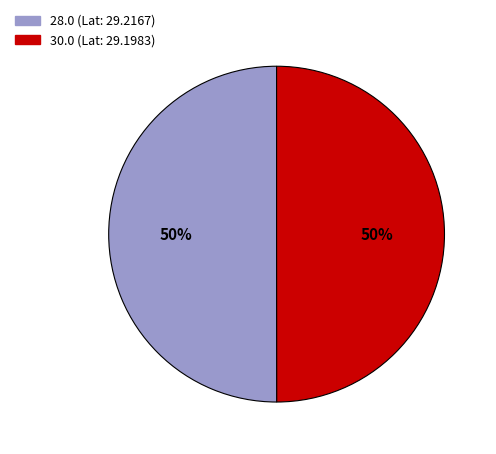

How many segments does this pie chart have?

2